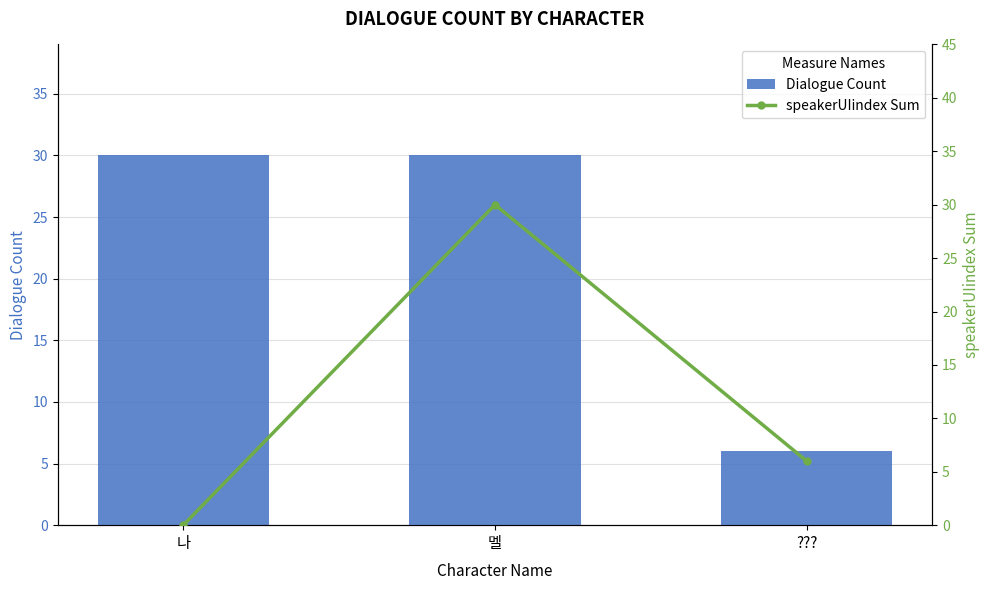

True or false: Dialogue Count has a value of 6 at ???.

True